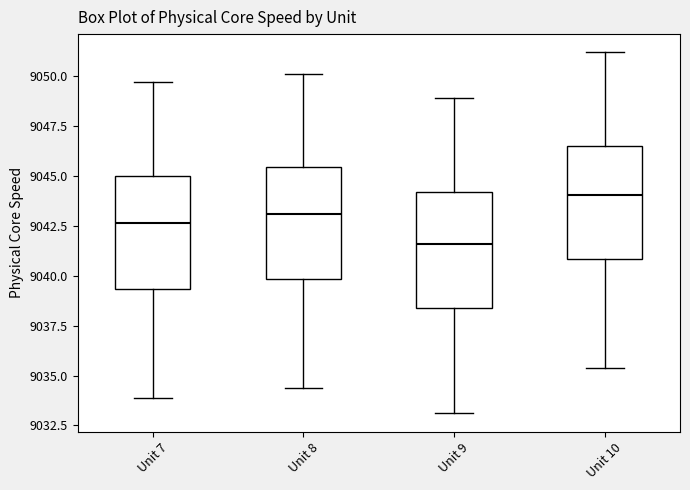

Which box has the highest median line?

Unit 10